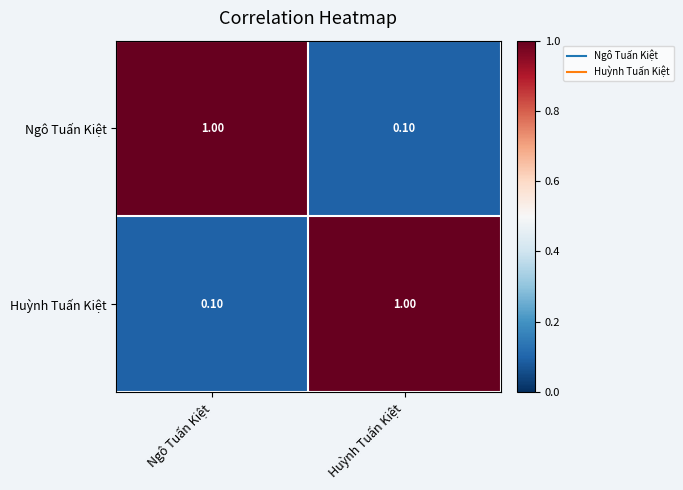

What is the sum of all Huỳnh Tuấn Kiệt values?

1.1